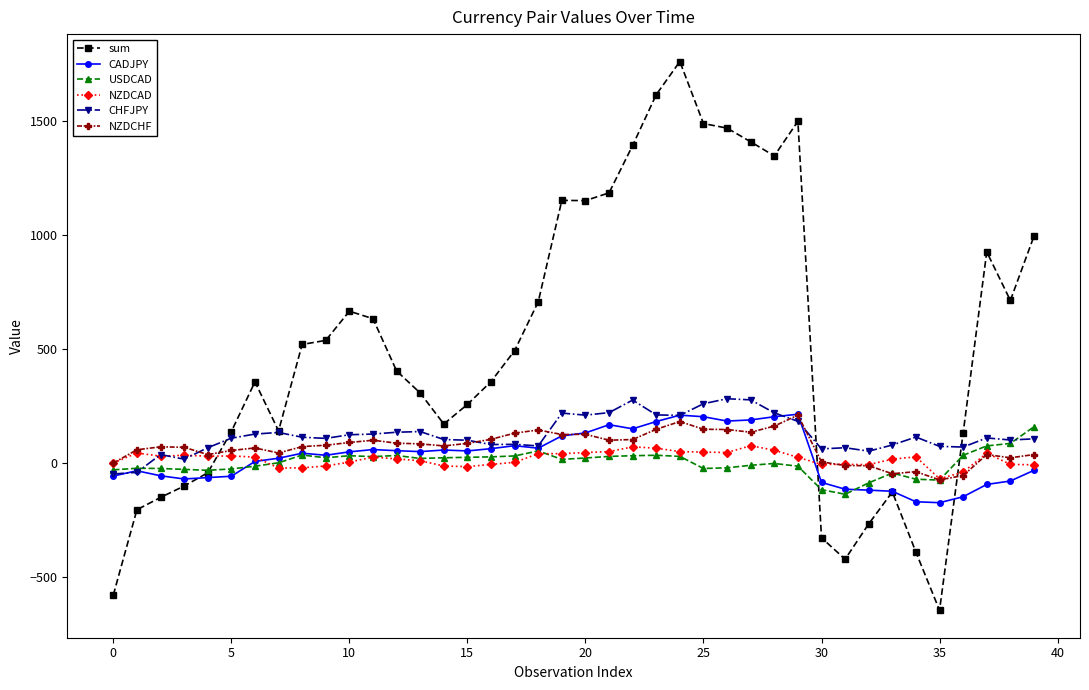

Which series has the largest total across all categories?

sum